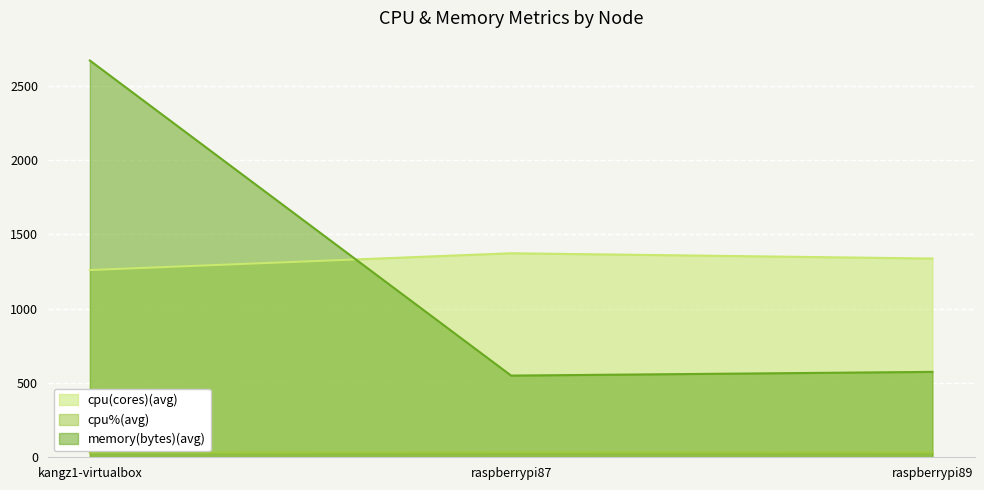

Where is cpu(cores)(avg) nearest to the value 1316?

raspberrypi89